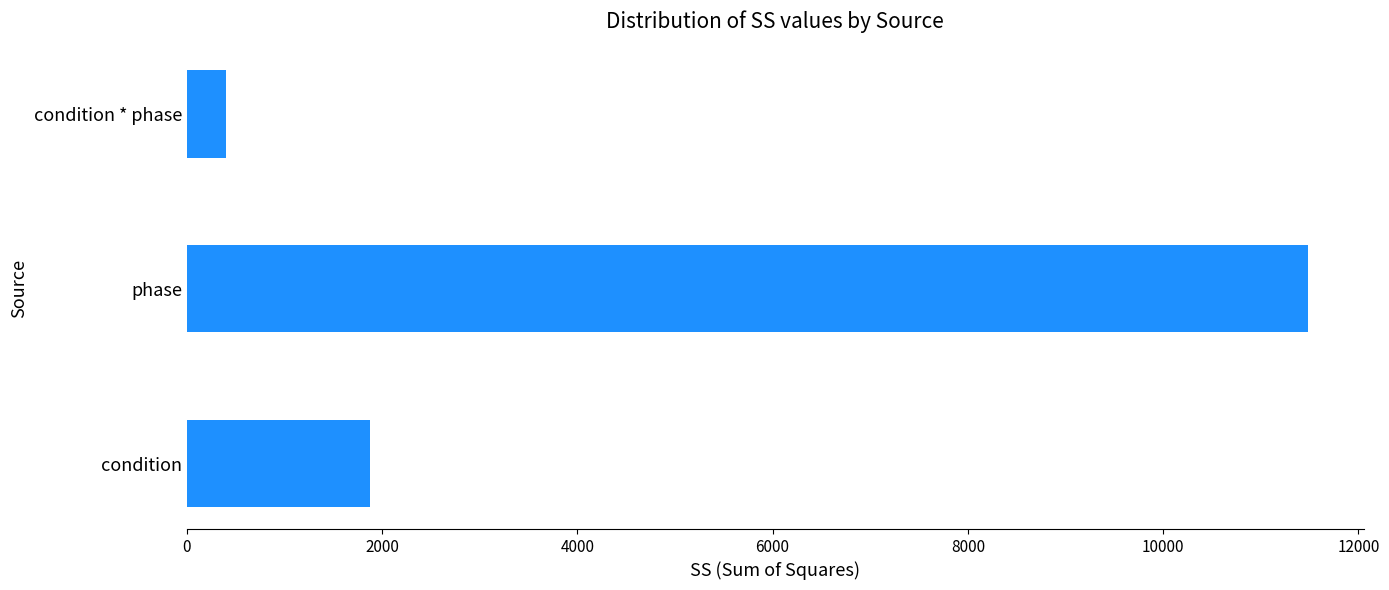

What is the change in value from condition to phase?

+9599.3